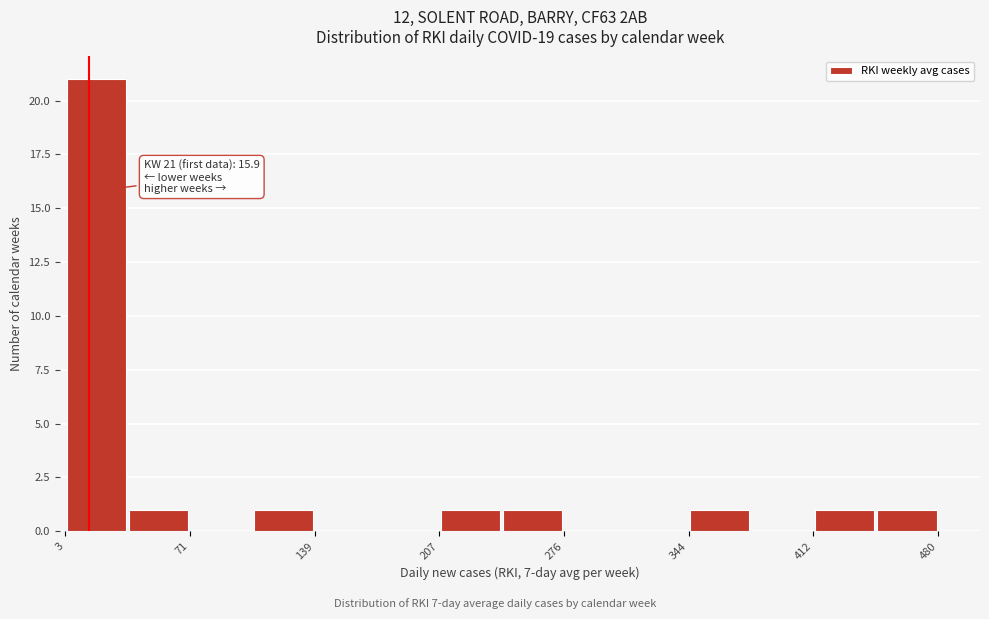

Around what value on the x-axis is the tallest bar? Give the approximate position of its centre, as read against the axis.

20